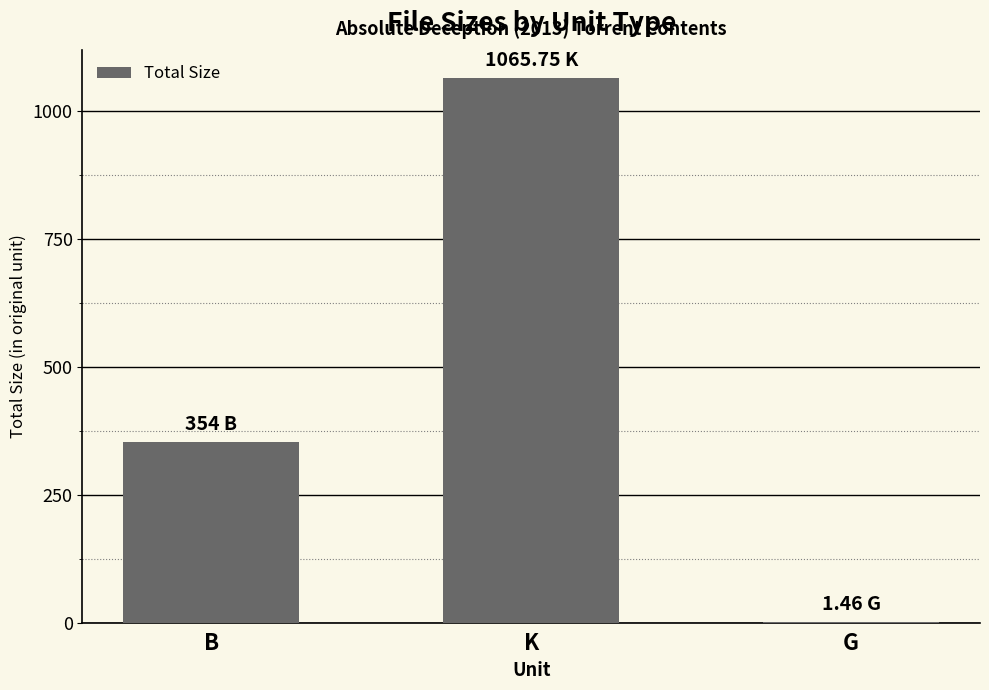

What is the maximum value shown in the chart?

1065.8